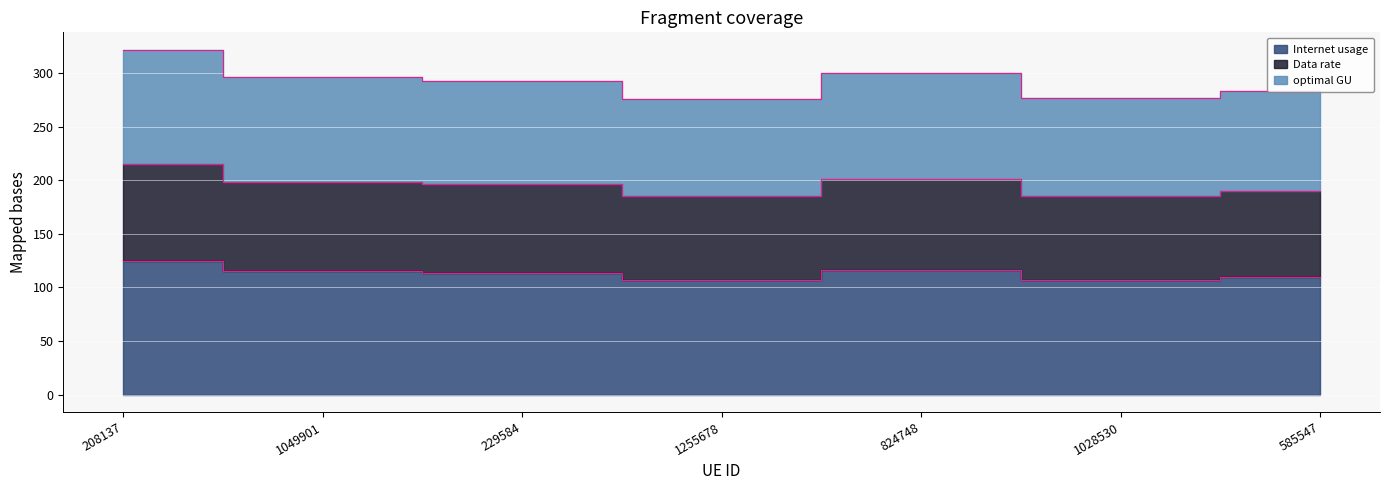

True or false: Data rate and Internet usage cross at least once.

False